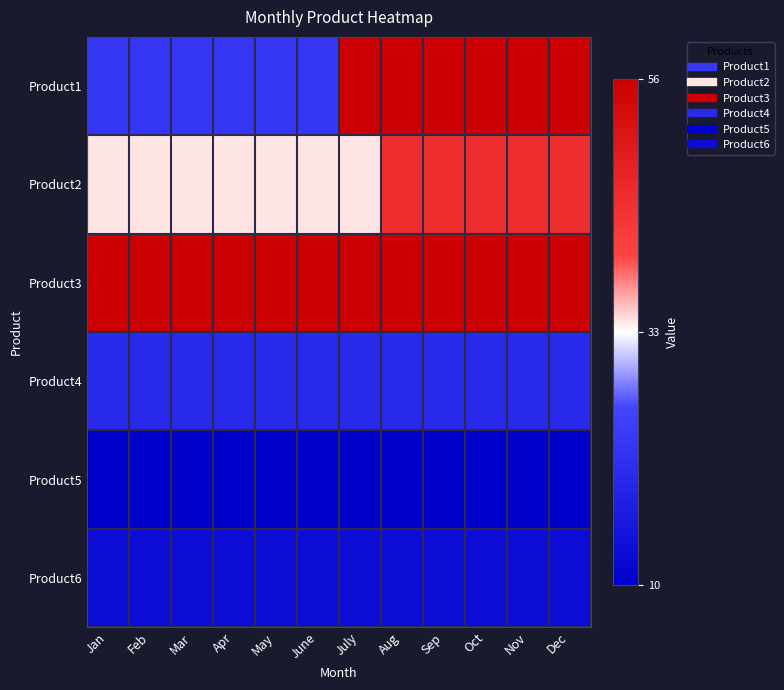

What is the greatest value displayed?

56